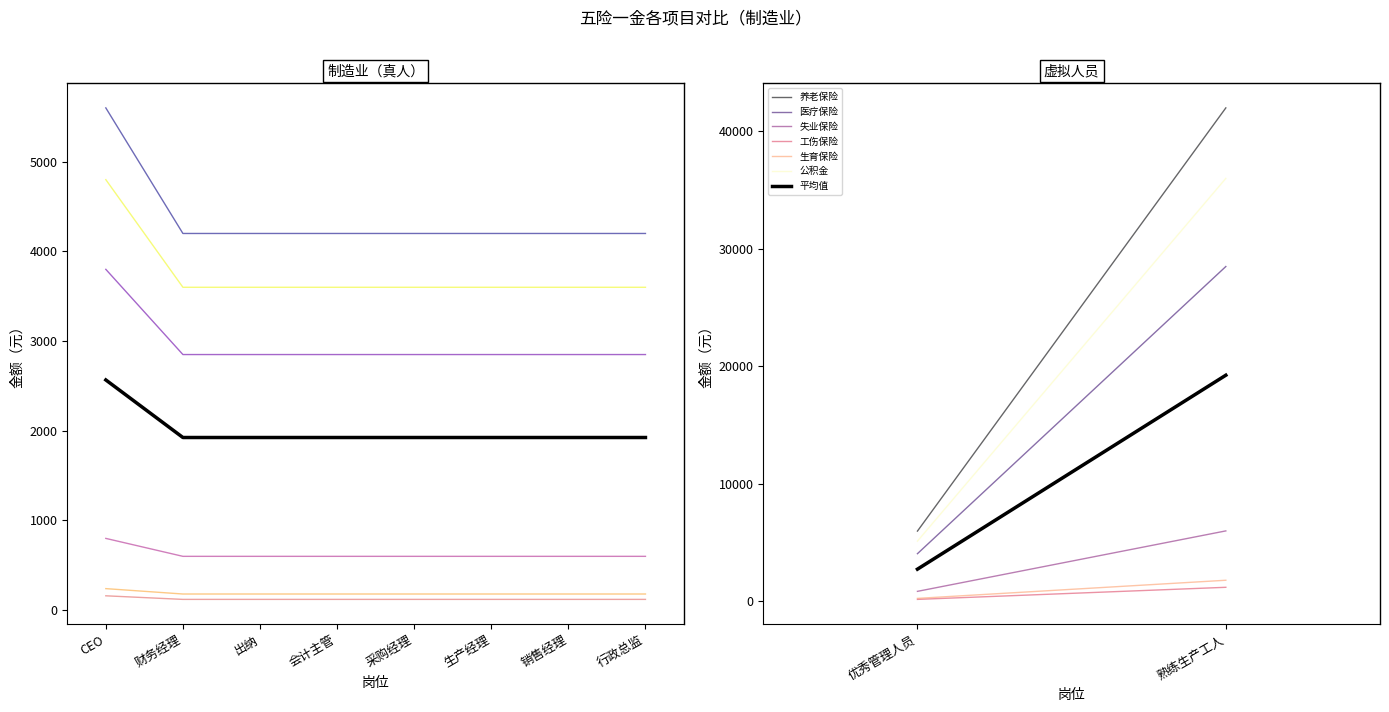

At which category is the sum across all series the highest?

CEO